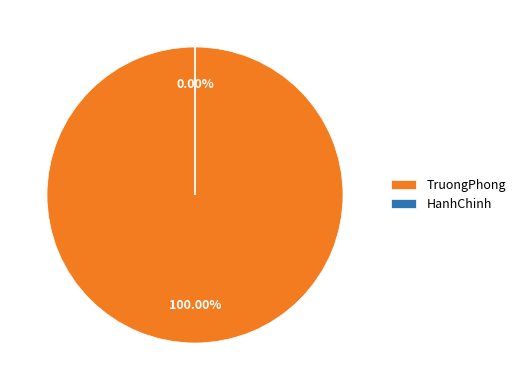

How many segments does this pie chart have?

2